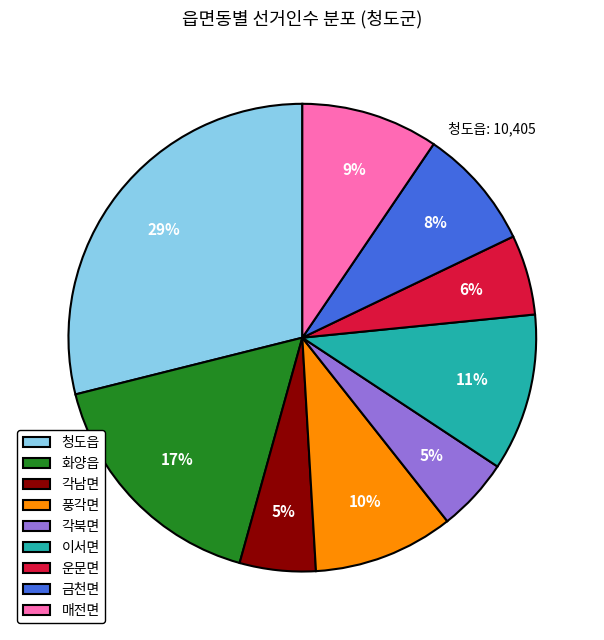

What is the largest slice in the pie chart?

청도읍